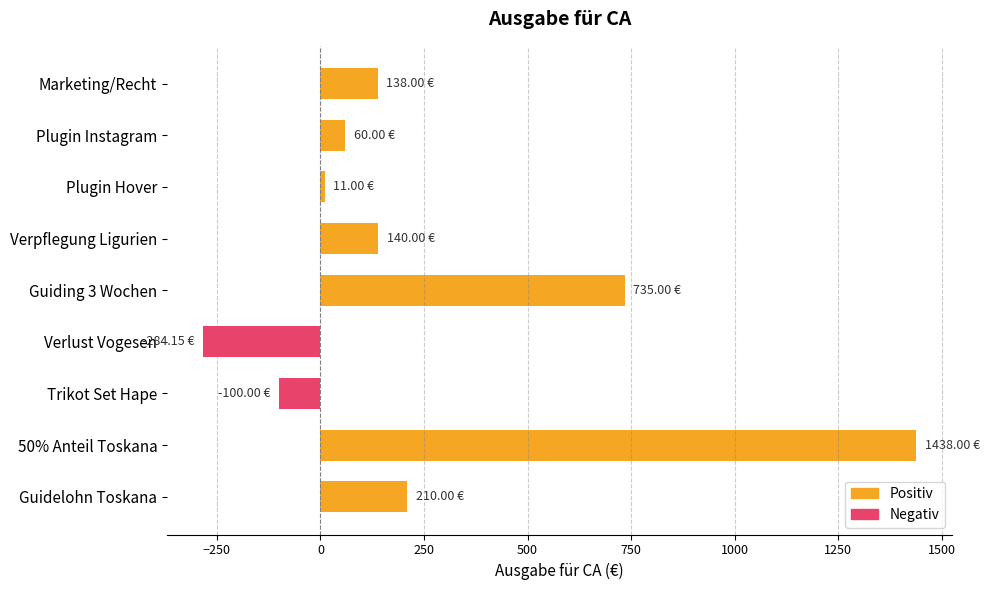

What is the difference between the second highest and second lowest values?

835.0